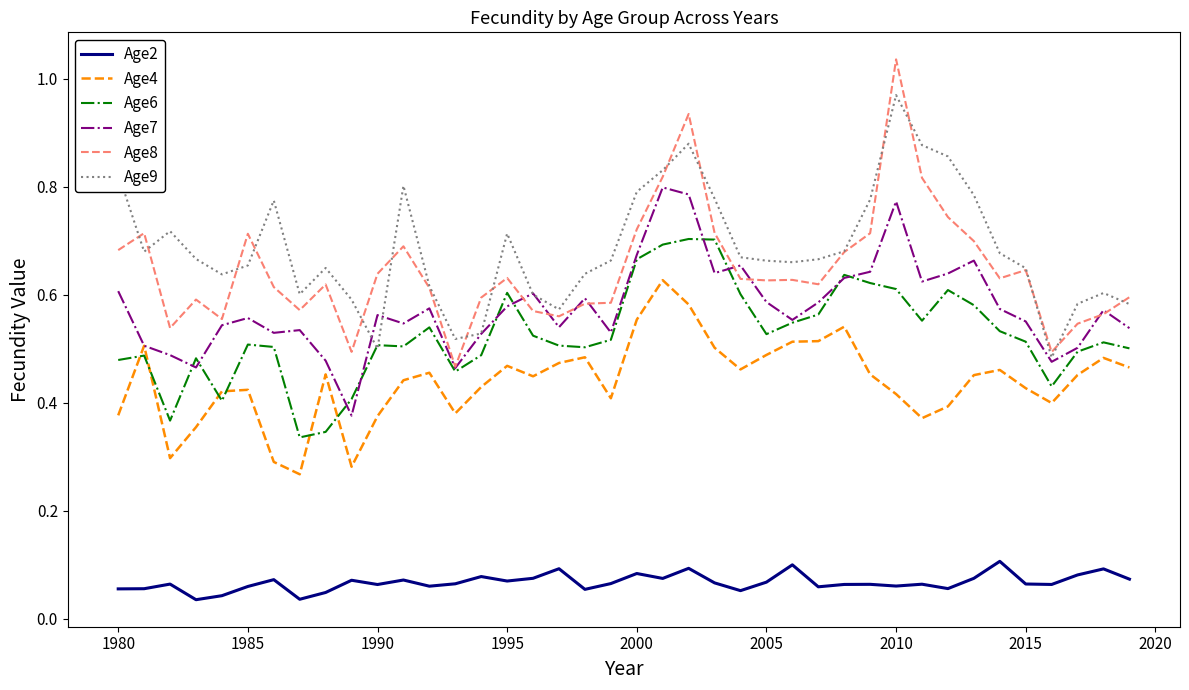

True or false: Age2 and Age6 intersect in this chart.

False